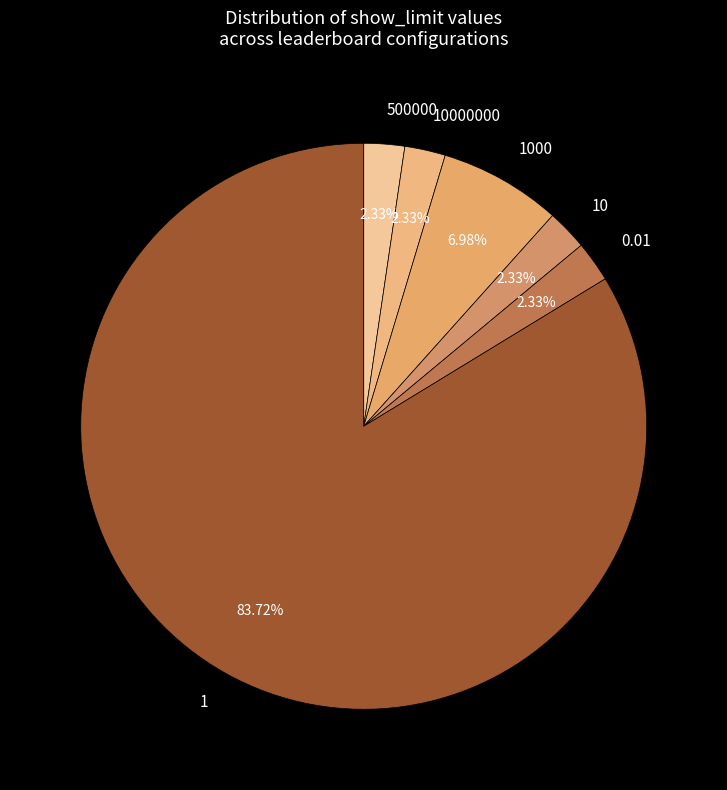

Count the number of slices in the pie.

6